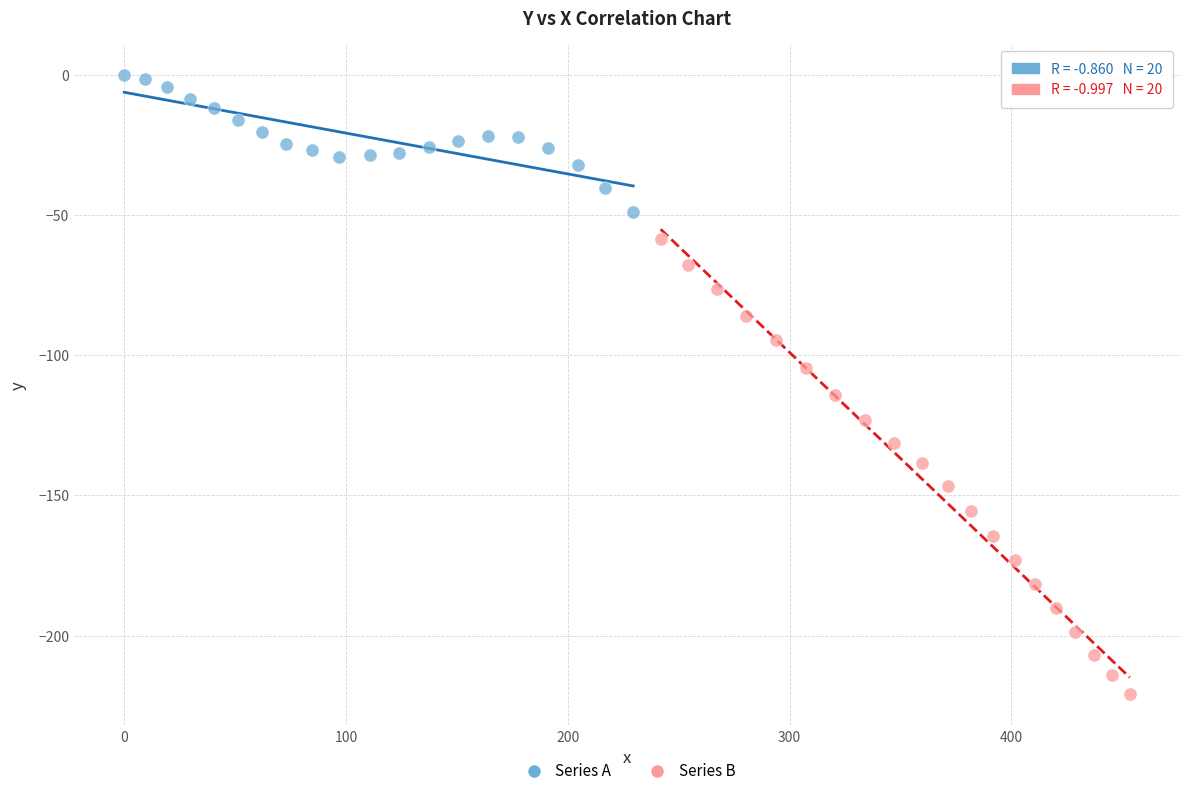

Which series contains the highest Y value?

Series A